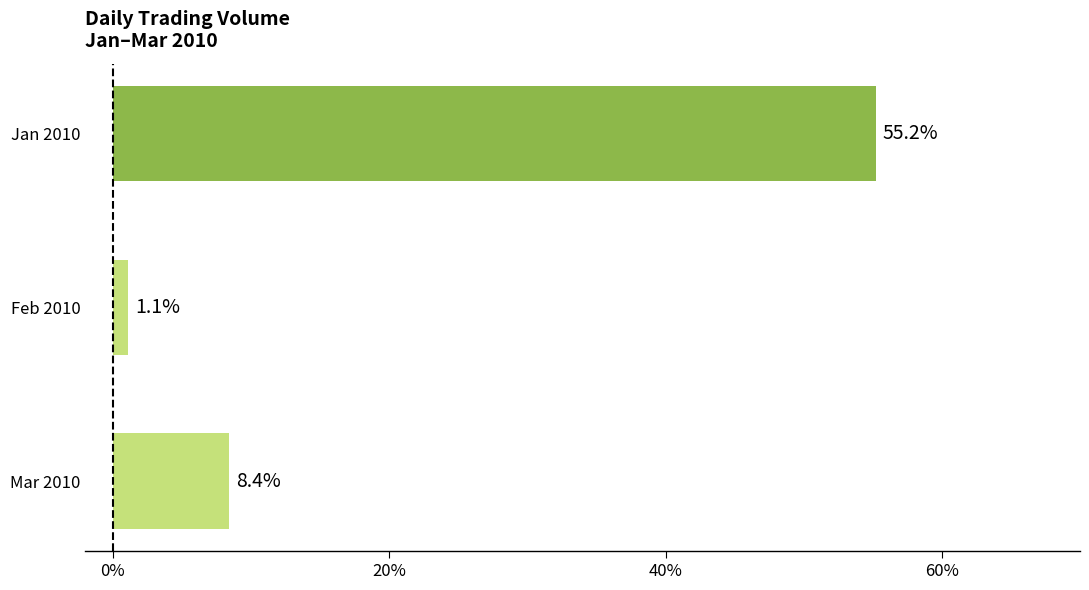

At which category does the chart reach its minimum across all series?

Feb 2010